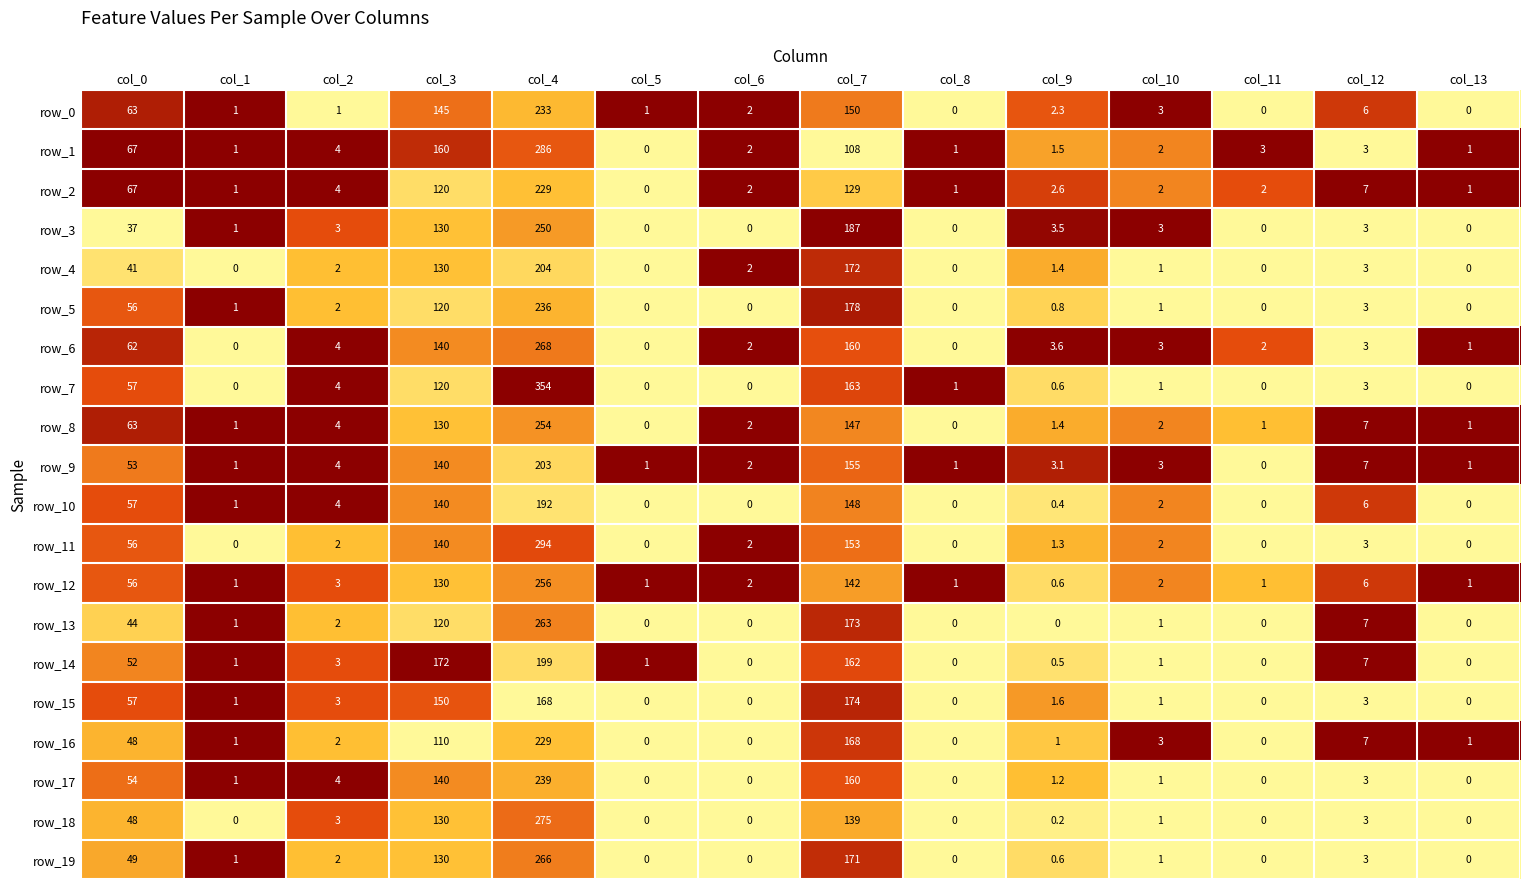

The row_19 series shows 3.0 at col_12. True or false?

True